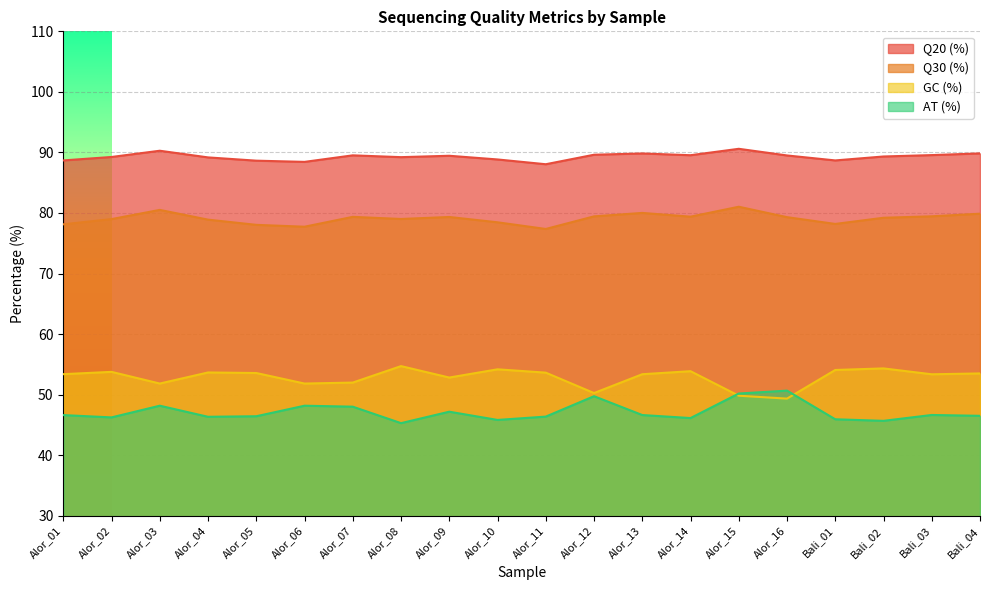

How many lines are shown in the chart?

4